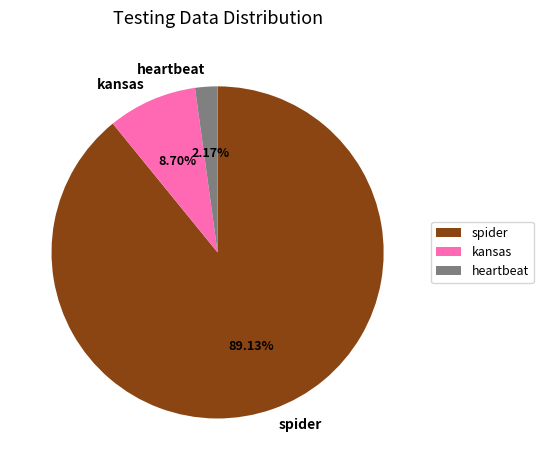

What percentage do heartbeat and spider together represent?

91.3%